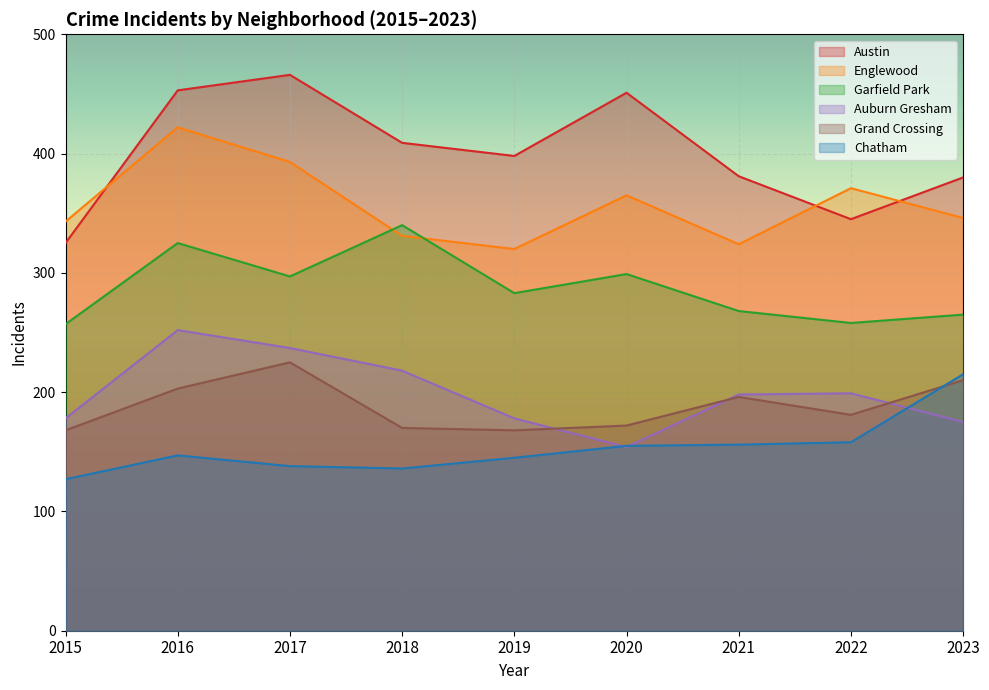

Where is Auburn Gresham nearest to the value 203?

2022